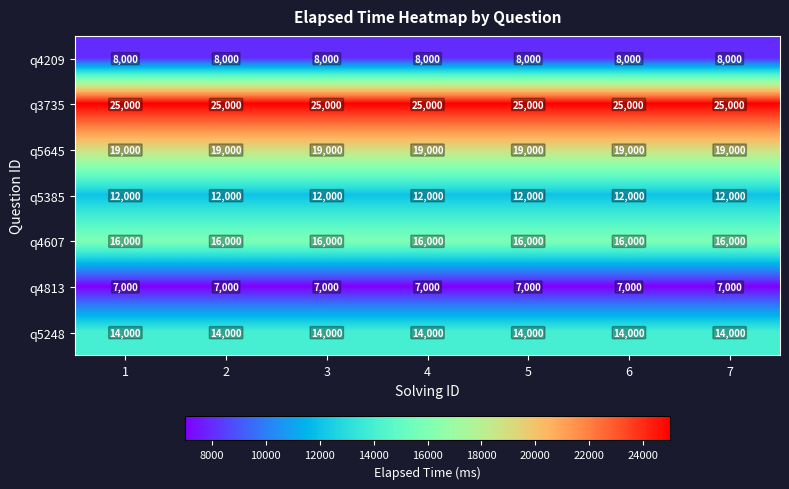

What is the maximum value shown in the chart?

25000